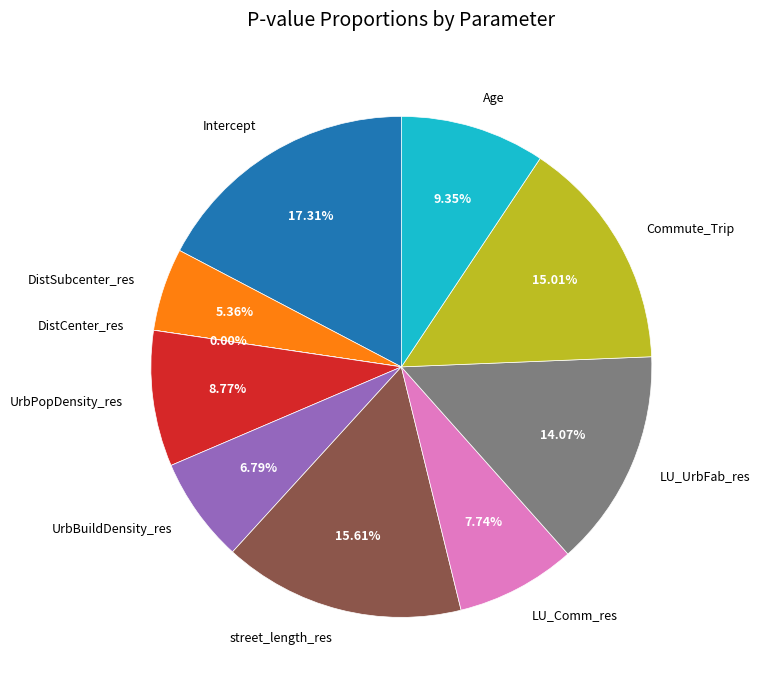

Combined, what portion of the pie is LU_UrbFab_res and Age?

23.4%